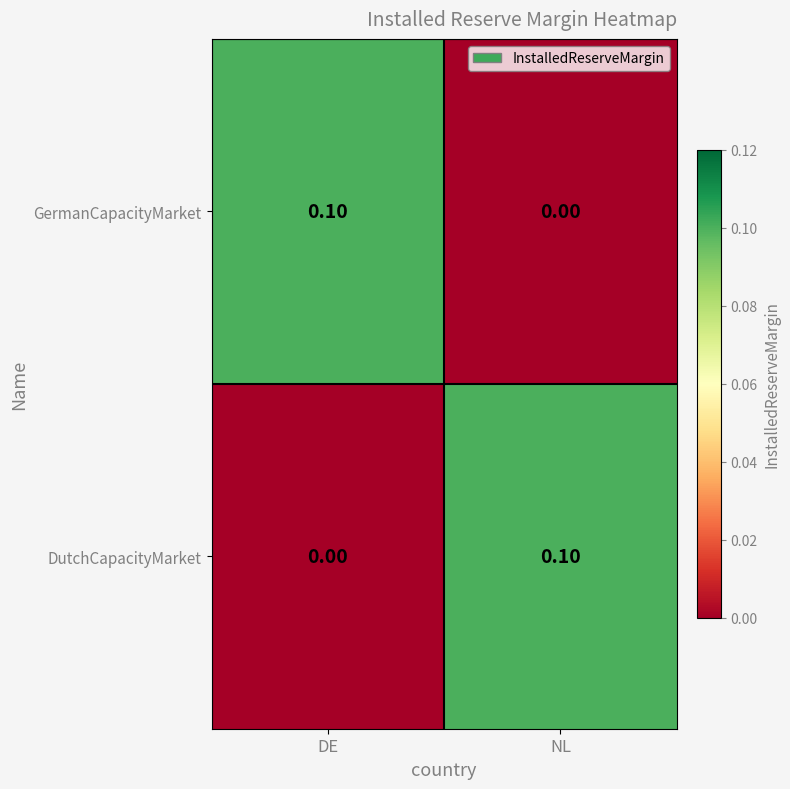

At which label does DutchCapacityMarket reach its peak?

NL